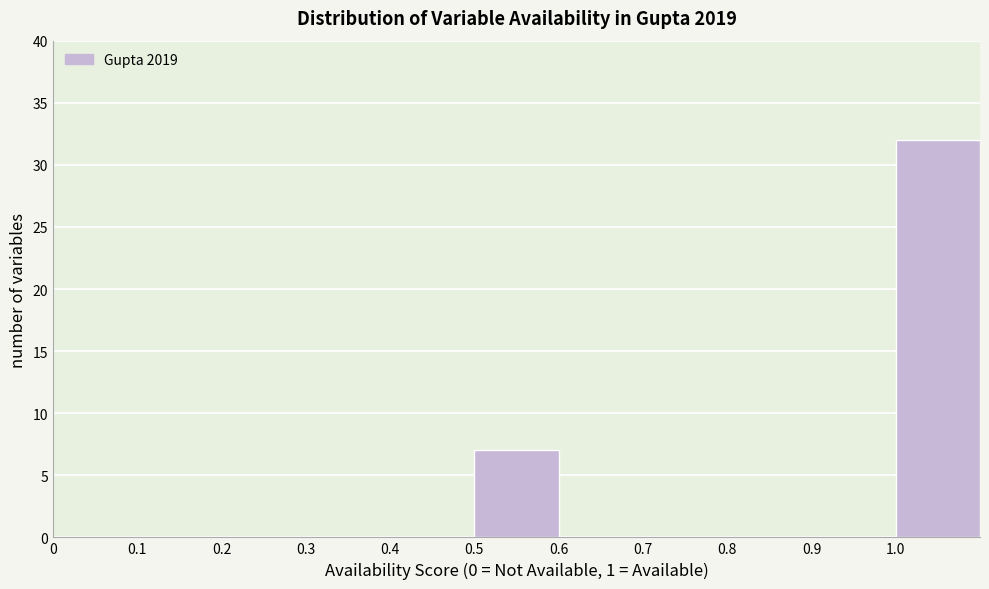

Reading left to right, list every bar in this chart as the range it spans on the x-axis followed by its height. The values are not printed on the chart, so give them approximately, as read against the axis.

0.0 to 0.1: 0
0.1 to 0.2: 0
0.2 to 0.3: 0
0.3 to 0.4: 0
0.4 to 0.5: 0
0.5 to 0.6: 7
0.6 to 0.7: 0
0.7 to 0.8: 0
0.8 to 0.9: 0
0.9 to 1.0: 0
1.0 to 1.1: 32